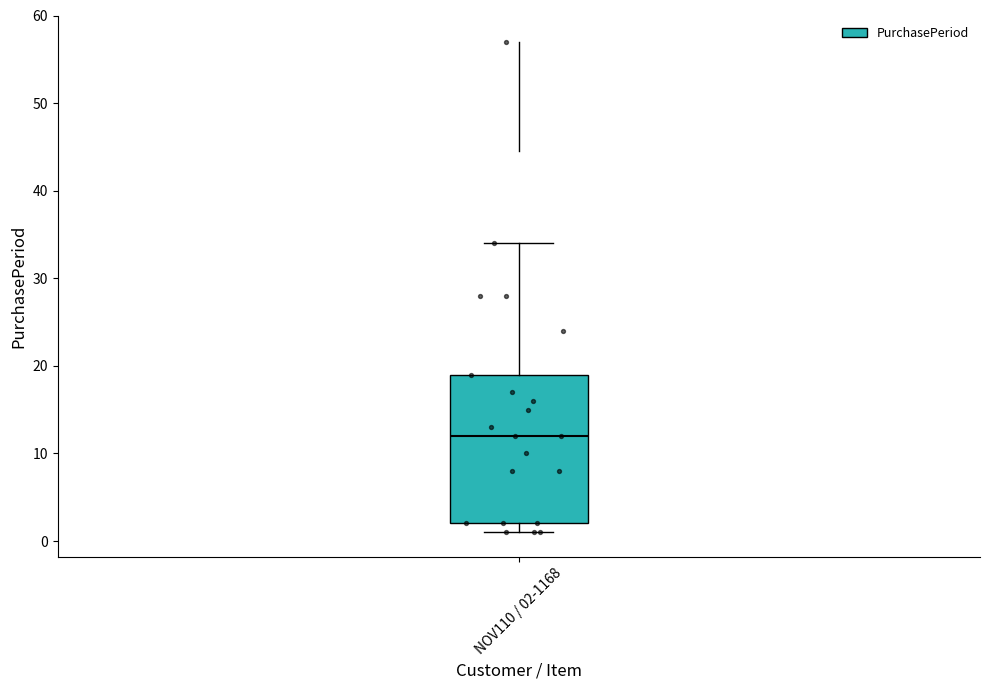

Transcribe this box plot: give where the median line is, the range the box spans, and where the two whiskers end, as read against the y-axis. The values are not printed on the chart, so give them approximately, as read against the axis.

median 12, box 2 to 19, whiskers 1 to 34